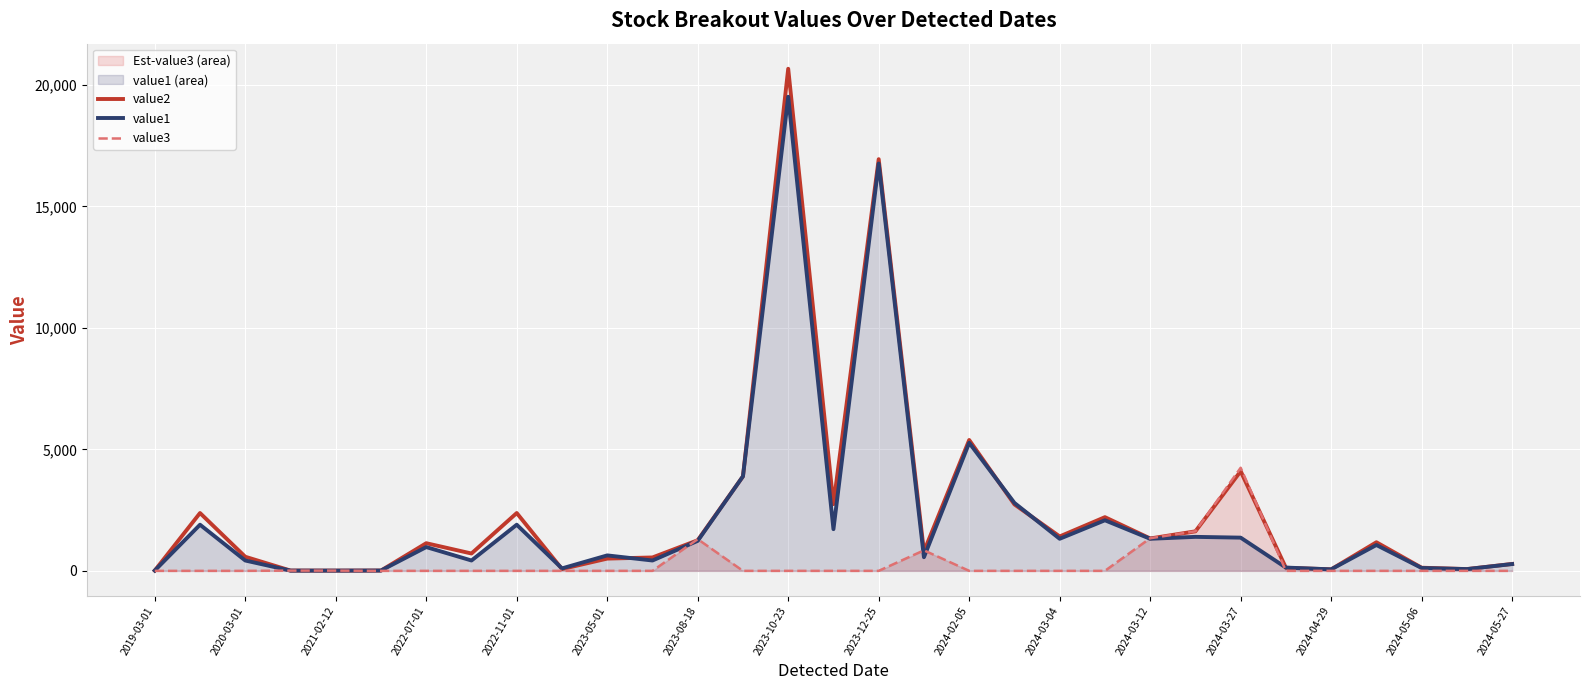

True or false: value3_line has more than 2 interior local peaks.

True